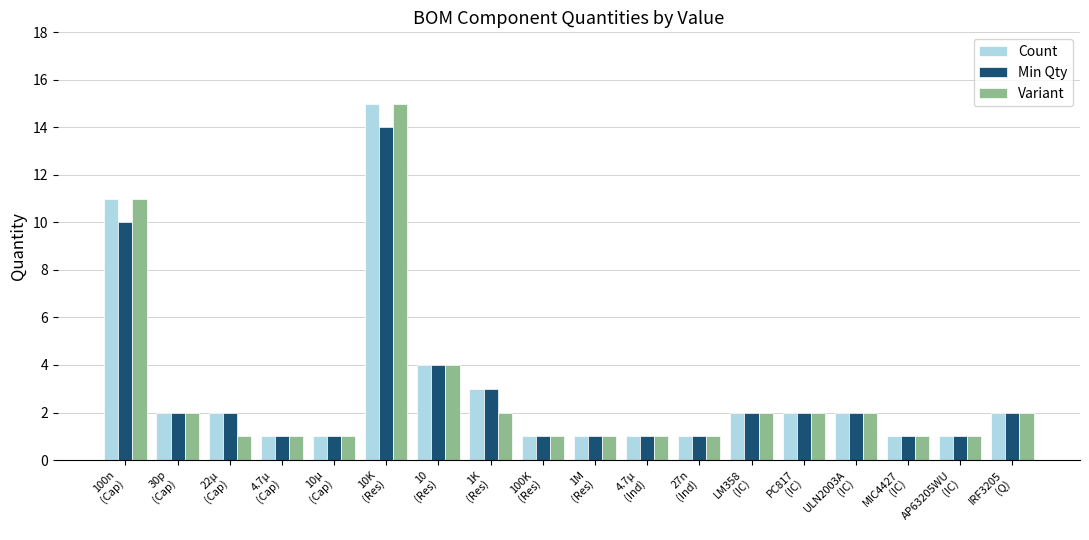

What is the label of the 11th bar from the right?

1K
(Res)